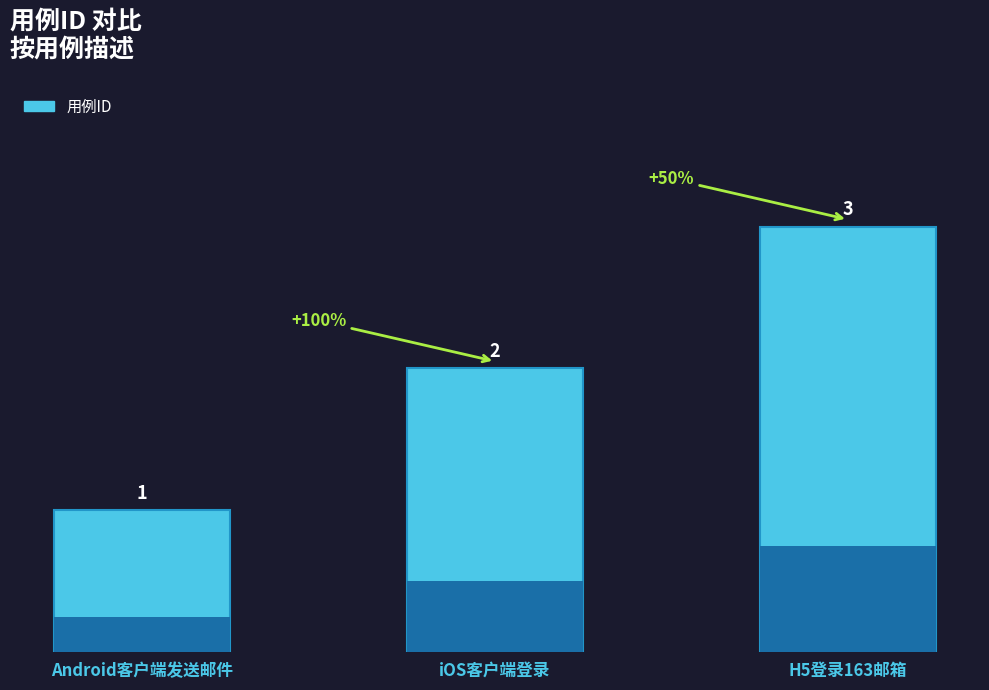

How many values are between 1 and 3?

3